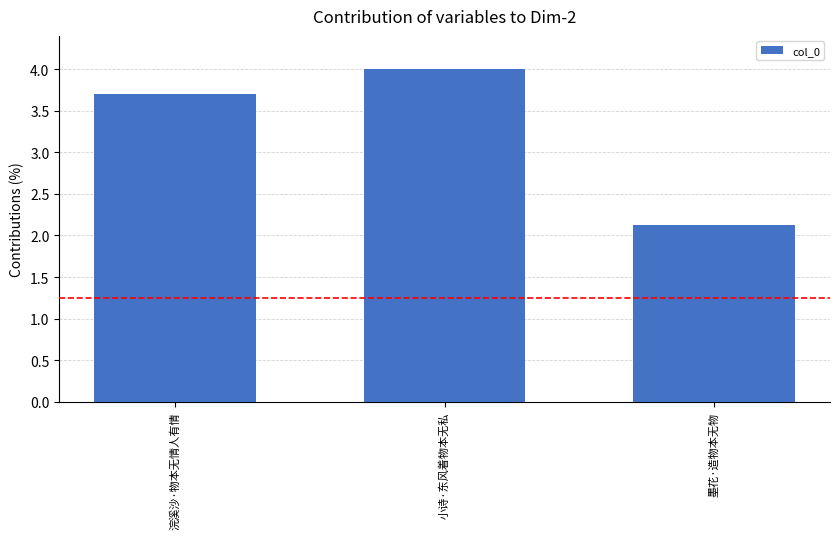

How many data points are less than 3?

1